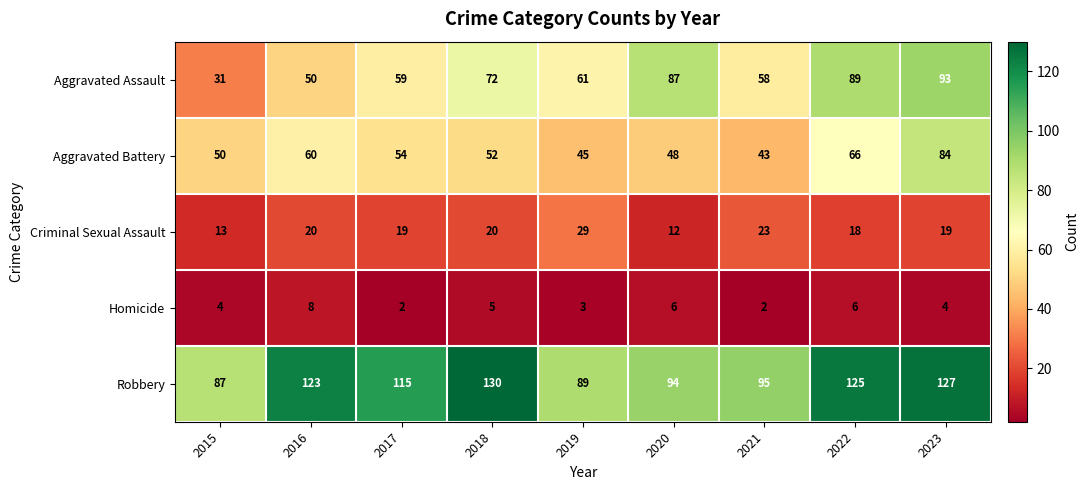

At which category is the sum across all series the highest?

2023